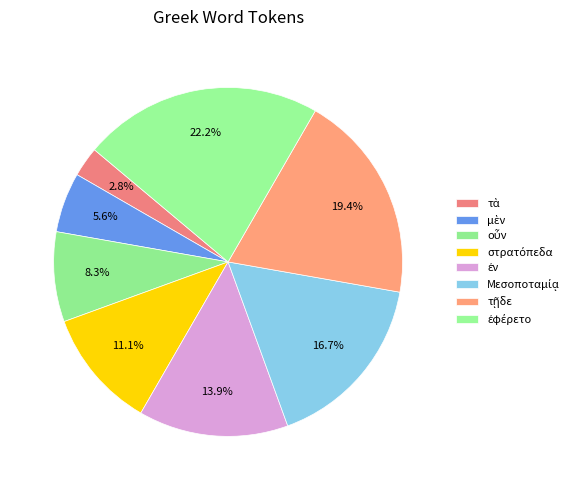

Is it true that Μεσοποταμίᾳ is 17% of the pie?

True